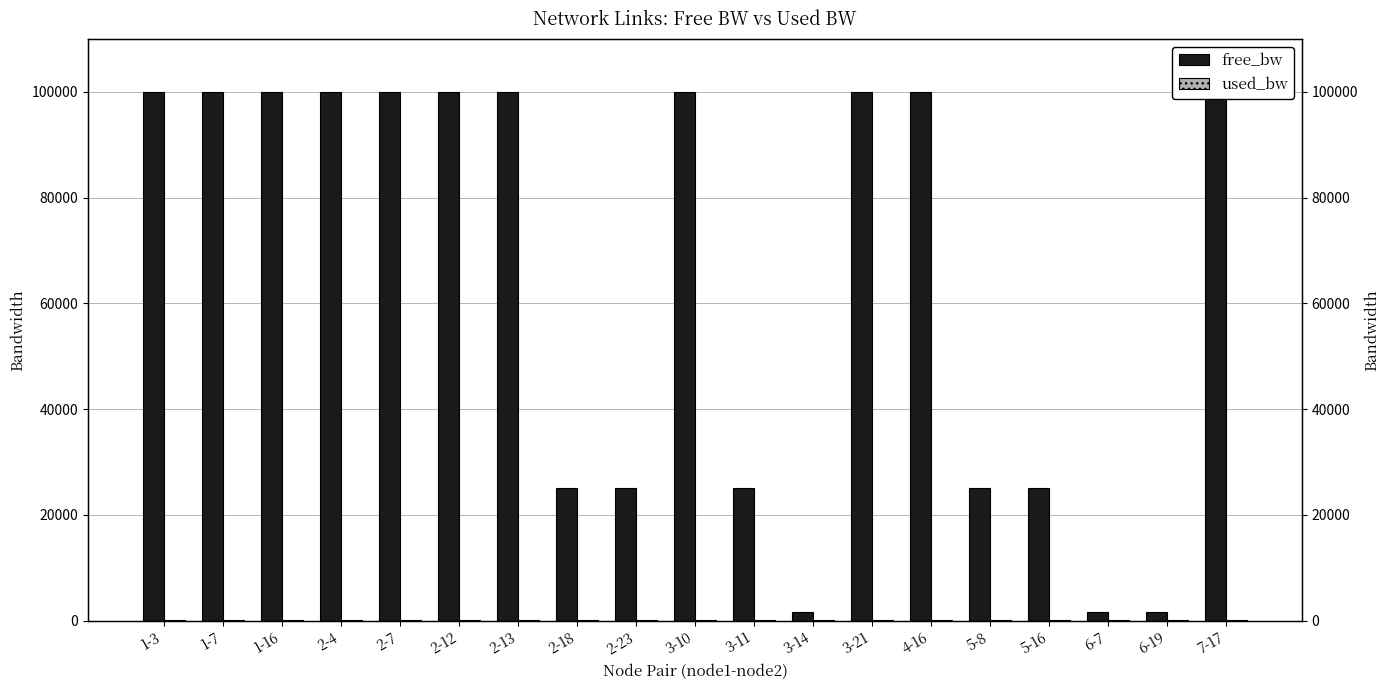

Is the value of free_bw at 1-3 greater than the value of used_bw at 2-23?

Yes